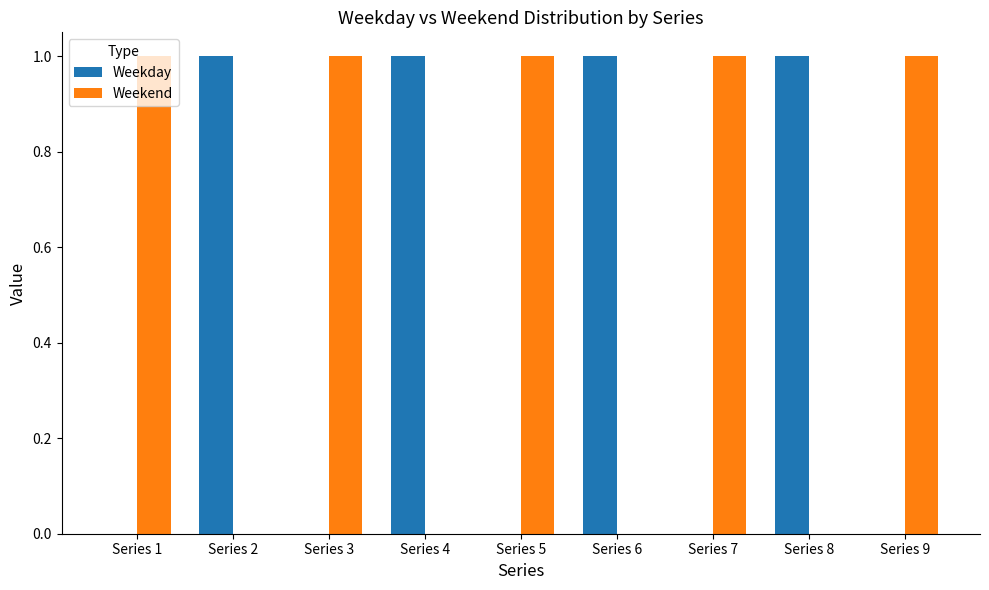

What are all the series names shown in the legend?

Weekday, Weekend